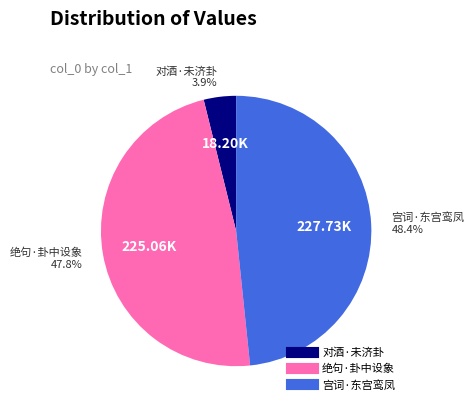

Does any single category account for the majority?

No